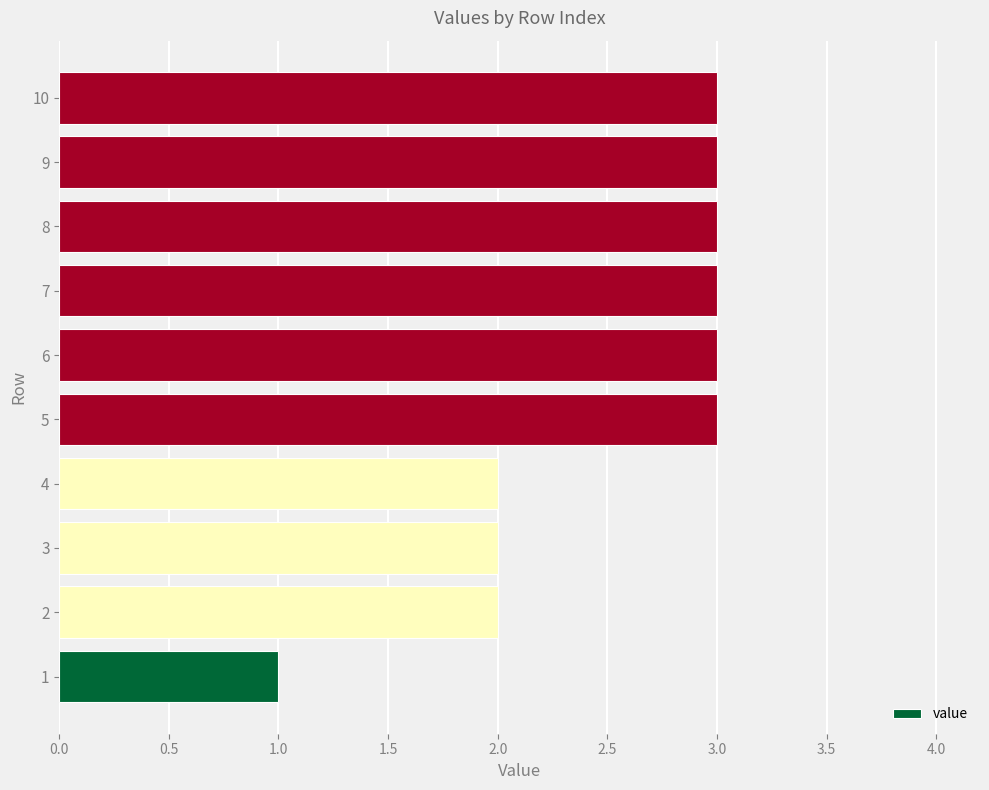

Reading bottom to top, transcribe all the data shown in this chart.

1	2	2	2	3	3	3	3	3	3